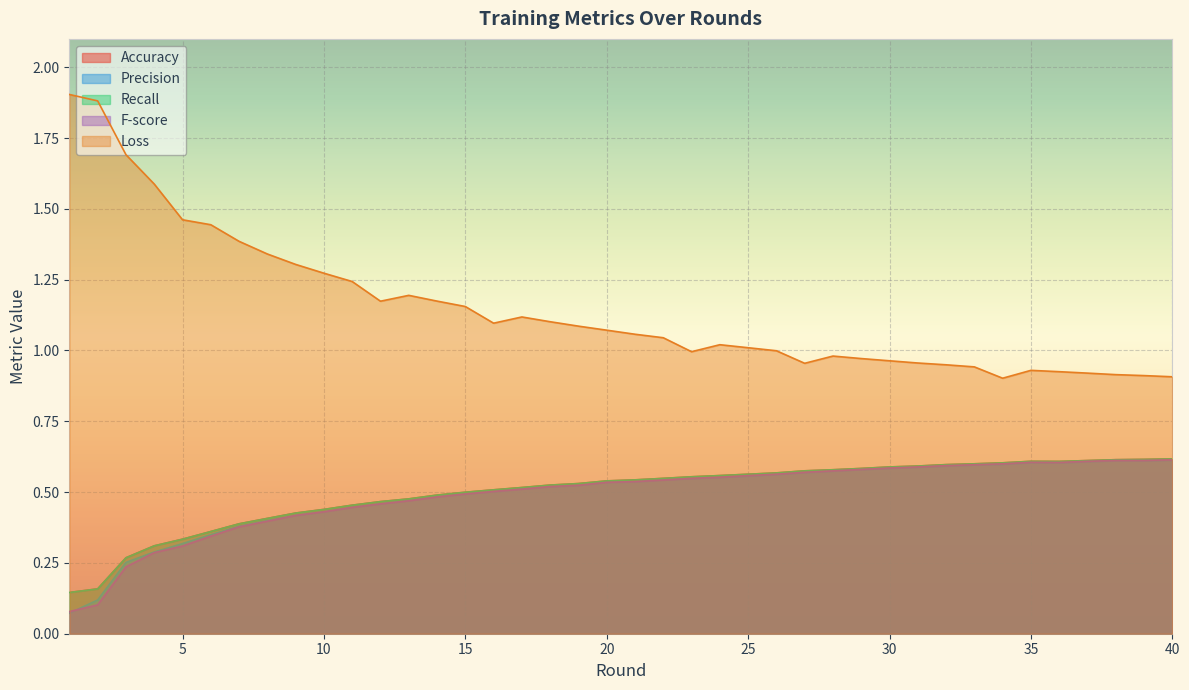

What value does the Recall series have at 37?

0.6